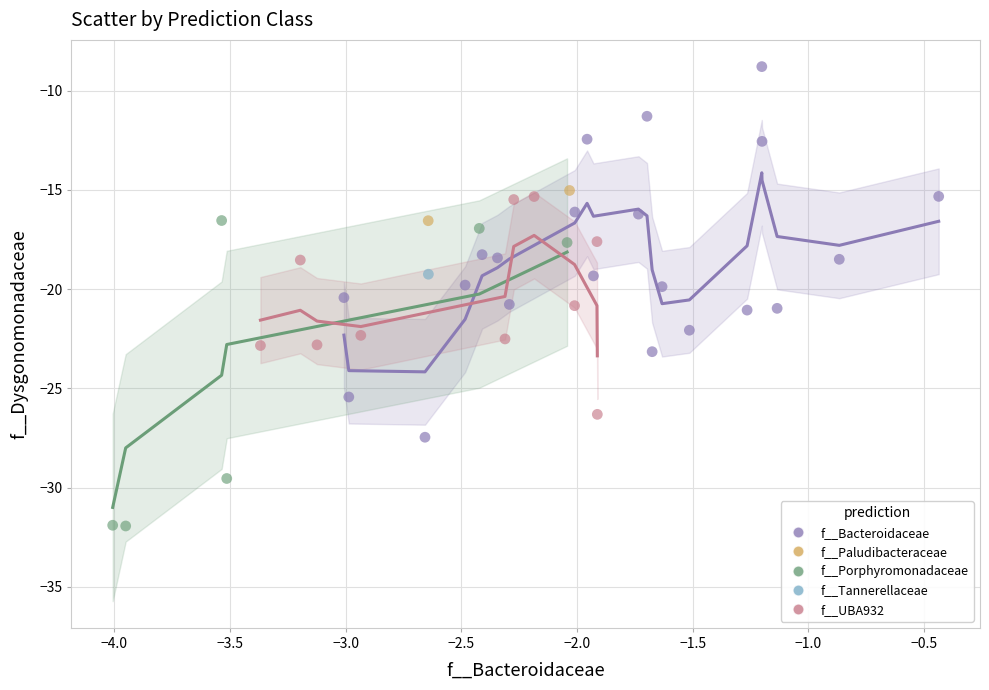

Which series reaches the maximum Y coordinate?

f__Bacteroidaceae